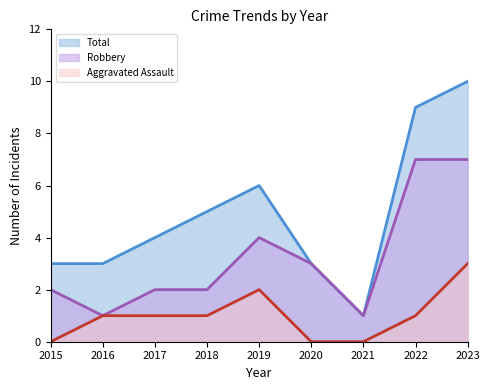

At which category is the sum across all series the highest?

2023